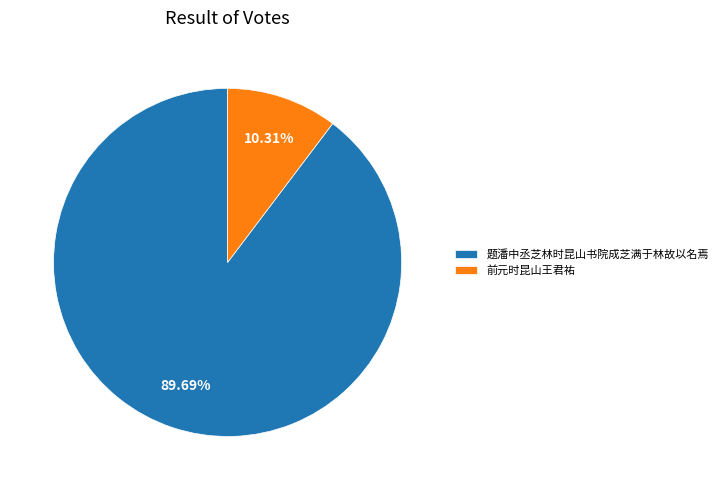

What is the total percentage of 前元时昆山王君祐 and 题潘中丞芝林时昆山书院成芝满于林故以名焉?

100.0%